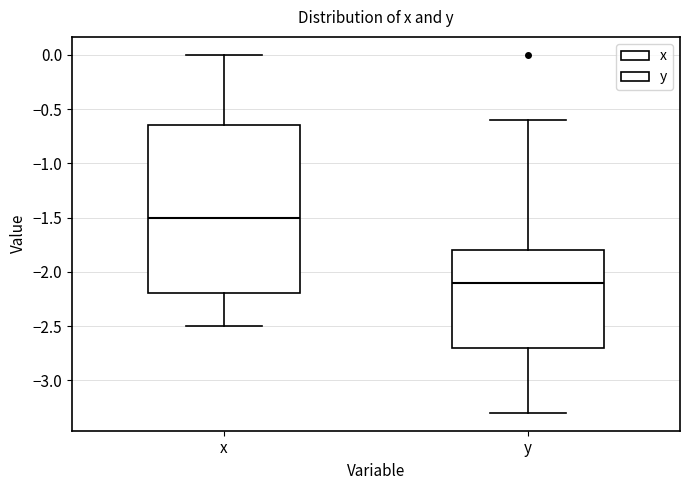

Reading left to right, read every box against the y-axis: the position of its median line, the range the box covers, and the ends of its whiskers. The values are not printed on the chart, so give them approximately, as read against the axis.

x: median -1.50, box -2.20 to -0.65, whiskers -2.50 to 0.00
y: median -2.10, box -2.70 to -1.80, whiskers -3.30 to -0.60